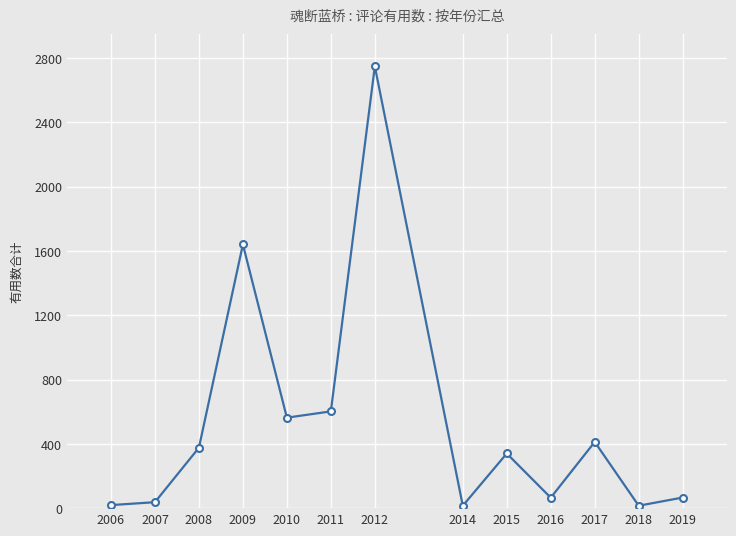

Approximately how many times larger is the value at 2010 compared to 2015?

1.7